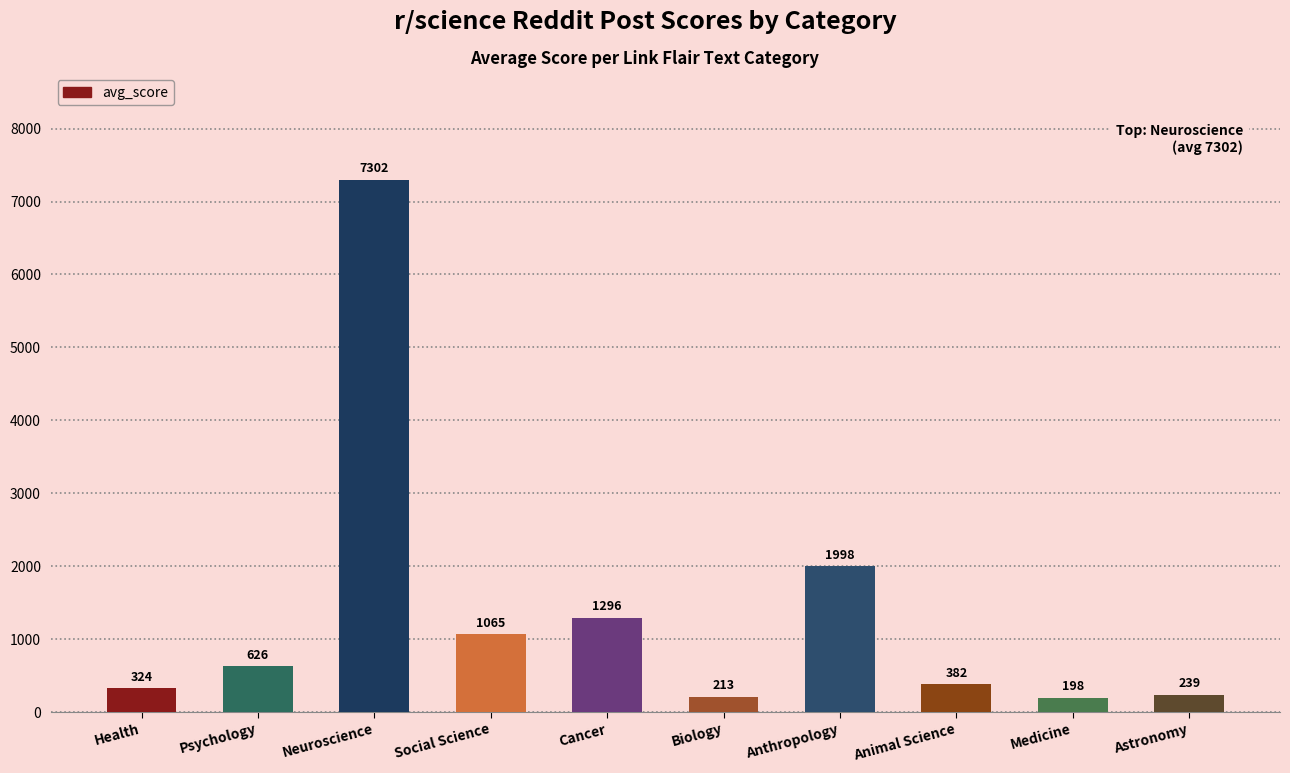

What position from the right is Anthropology?

4